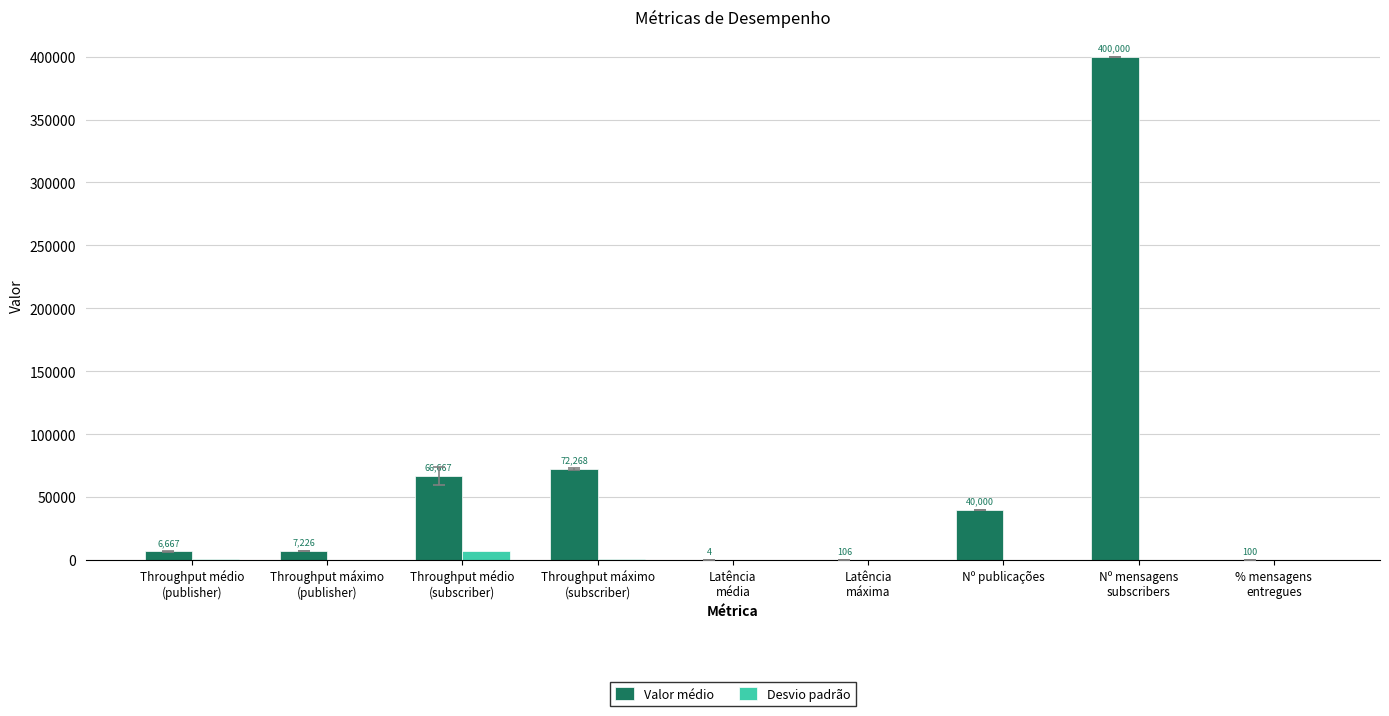

What is the sum of the Desvio padrão values at Throughput médio
(publisher) and Latência
média?

682.5